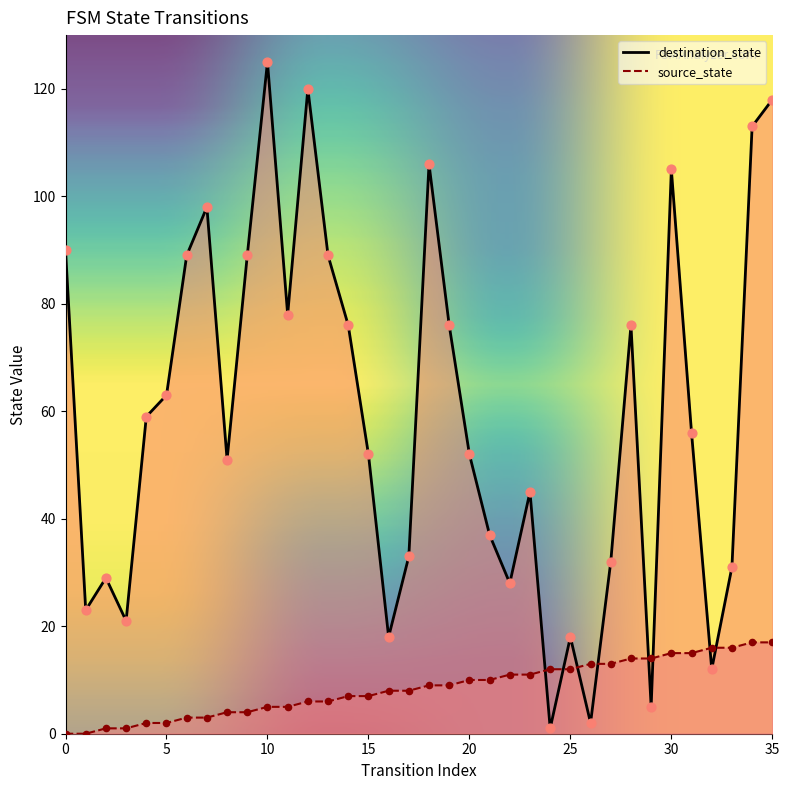

Which series has the largest total across all categories?

destination_state